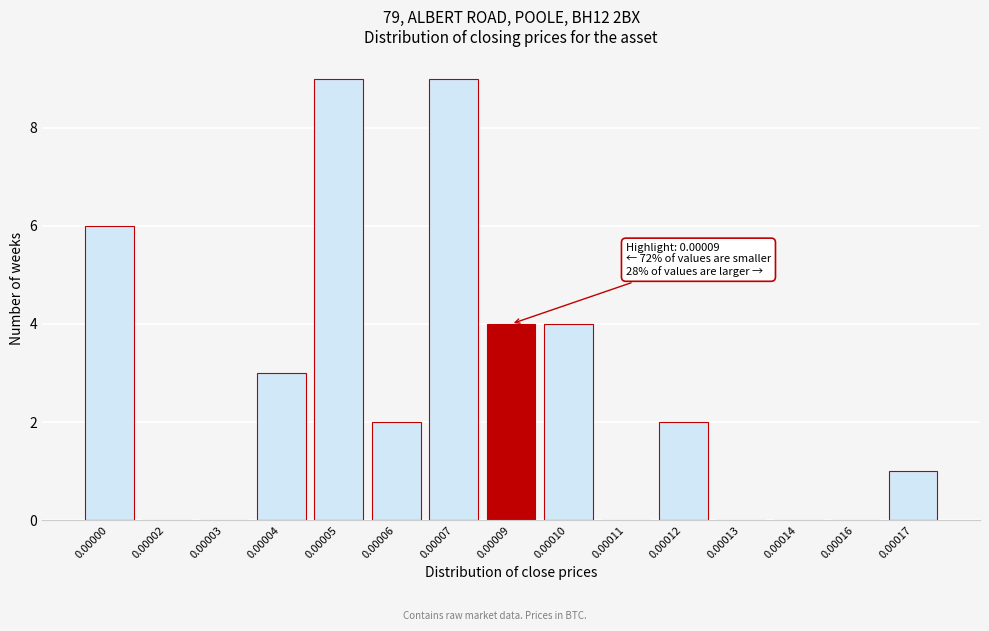

Reading left to right, what are all the values shown in this chart?

0.00000=6	0.00002=0	0.00003=0	0.00004=3	0.00005=9	0.00006=2	0.00007=9	0.00009=4	0.00010=4	0.00011=0	0.00012=2	0.00013=0	0.00014=0	0.00016=0	0.00017=1